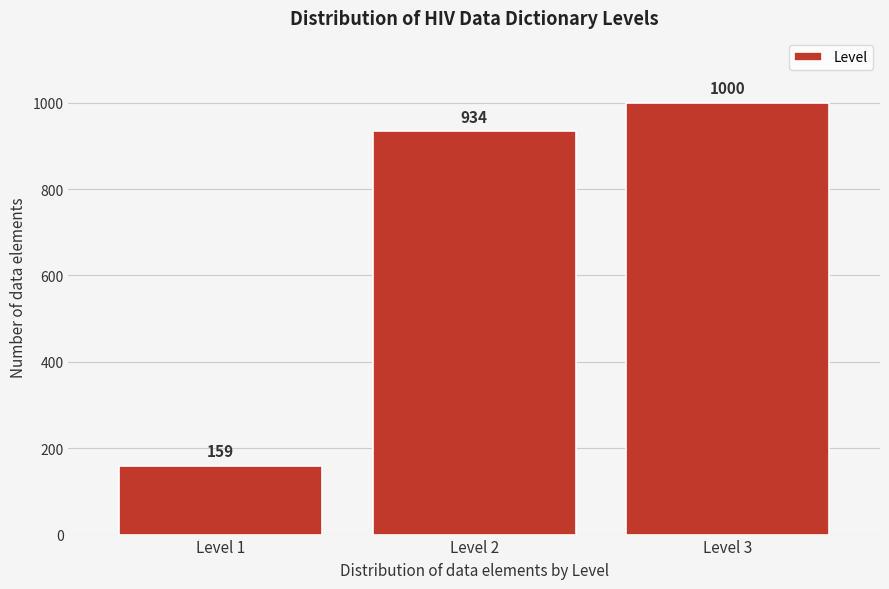

Reading left to right, list all the values displayed in this chart.

Level 1=159	Level 2=934	Level 3=1000